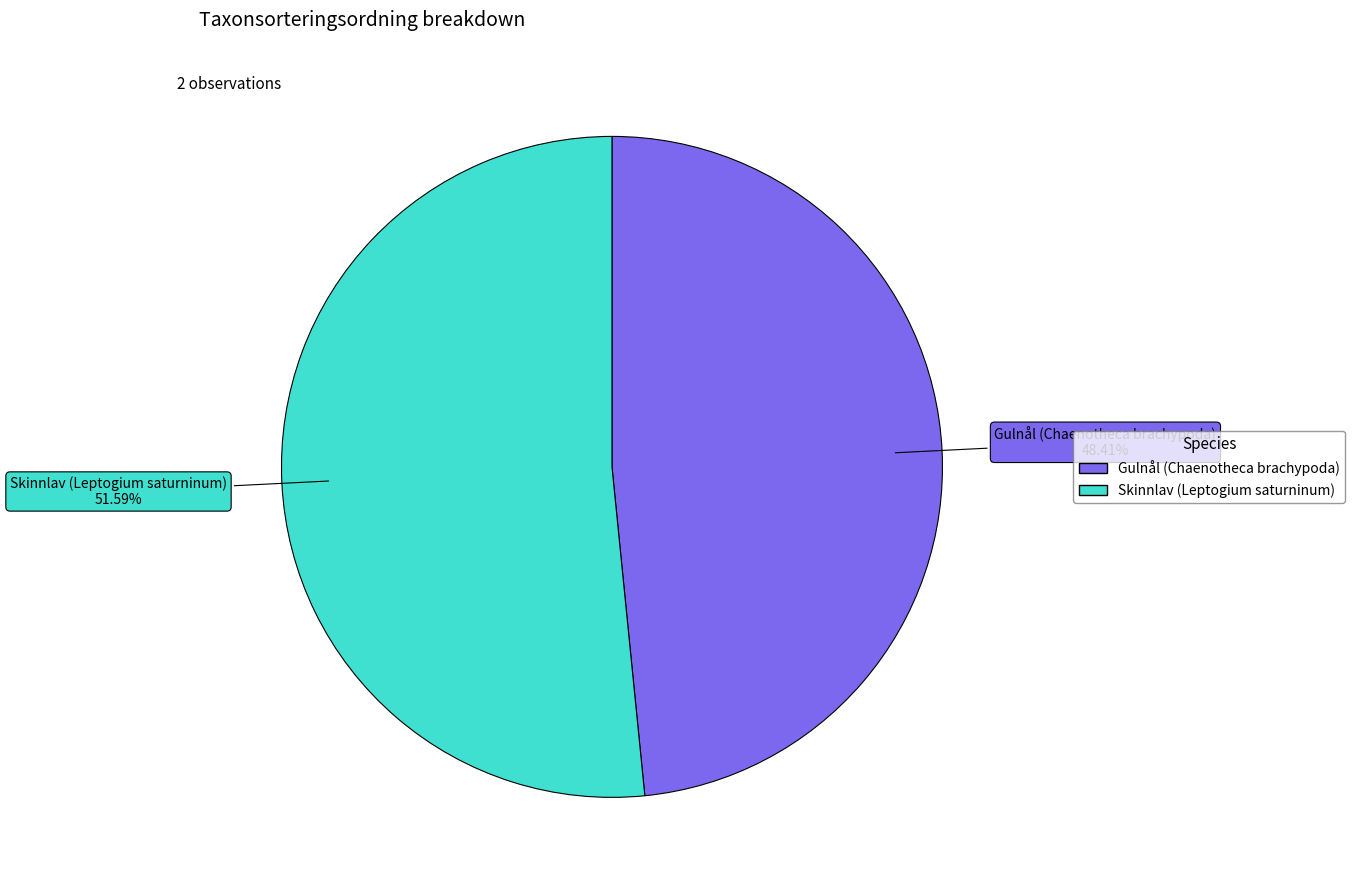

How many segments does this pie chart have?

2